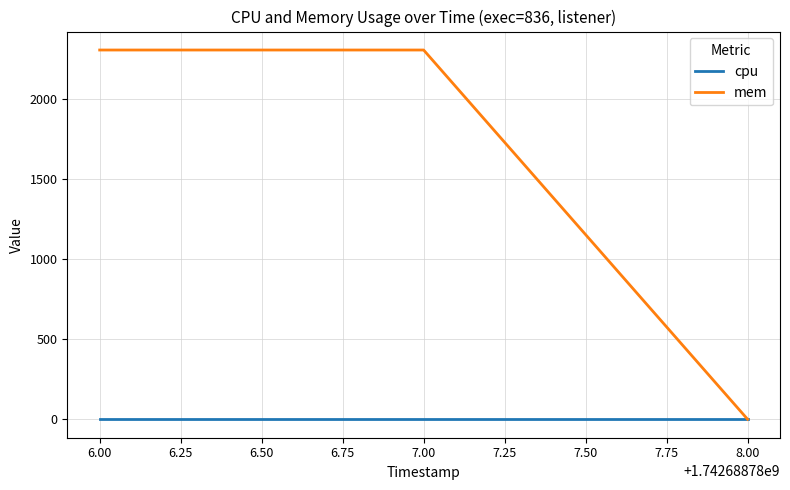

List the series in order of their peak value, highest first.

mem, cpu